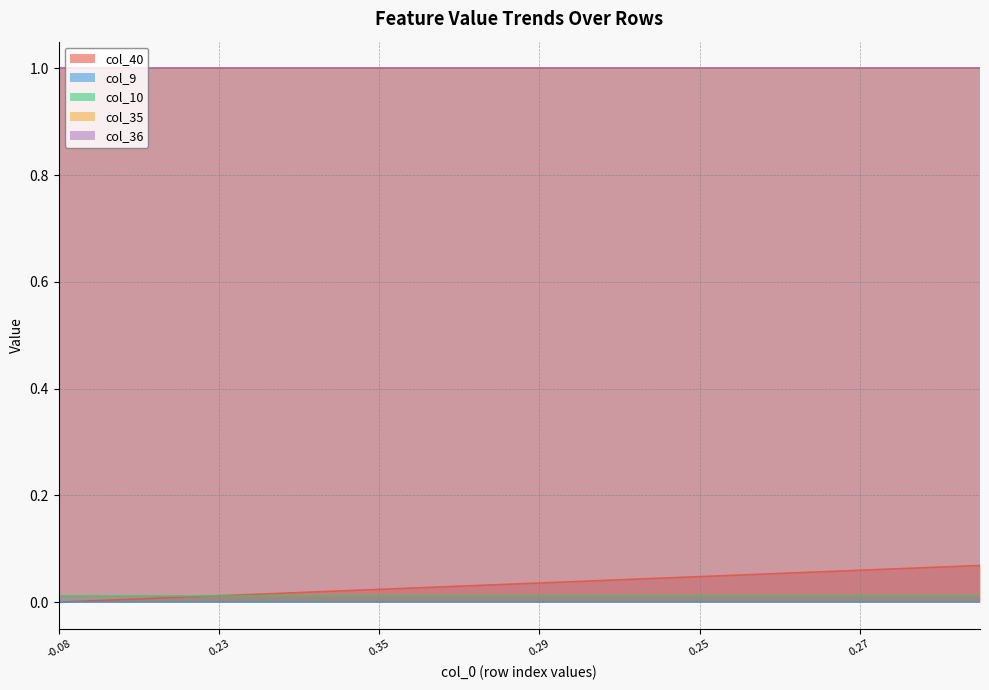

Does the chart have visible grid lines?

Yes